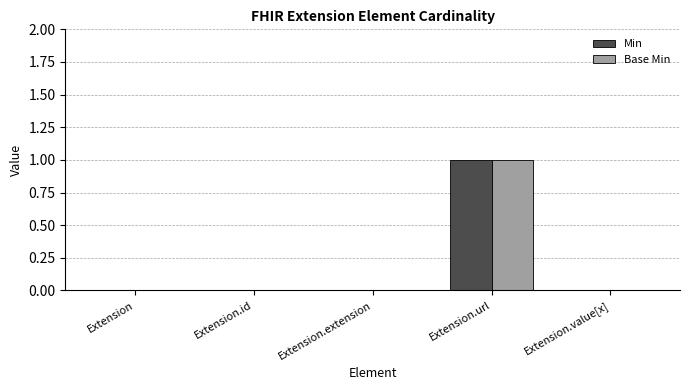

How many Base Min values are between 0 and 1?

5